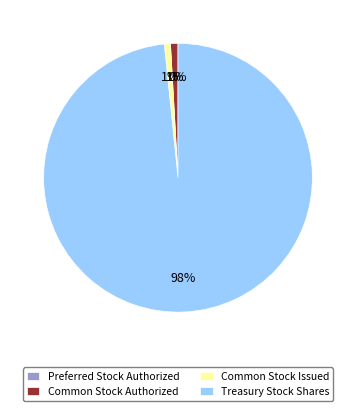

The Treasury Stock Shares slice represents 89% of the pie. True or false?

False